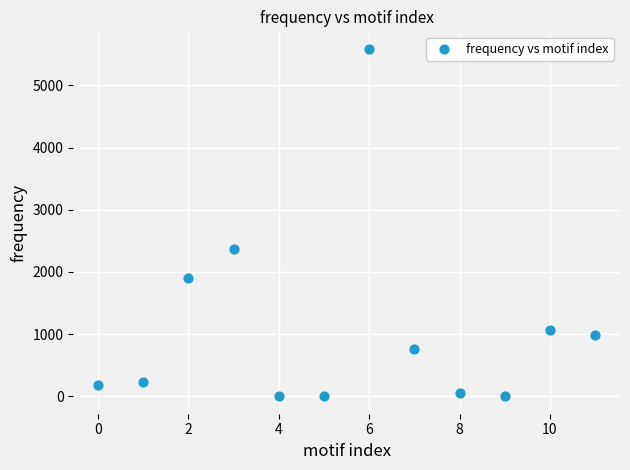

What Y value in the scatter plot is closest to 2794?

2372